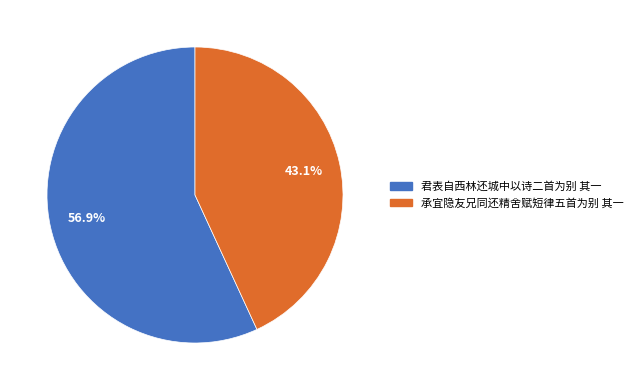

Which category has the biggest portion of the pie?

君表自西林还城中以诗二首为别 其一